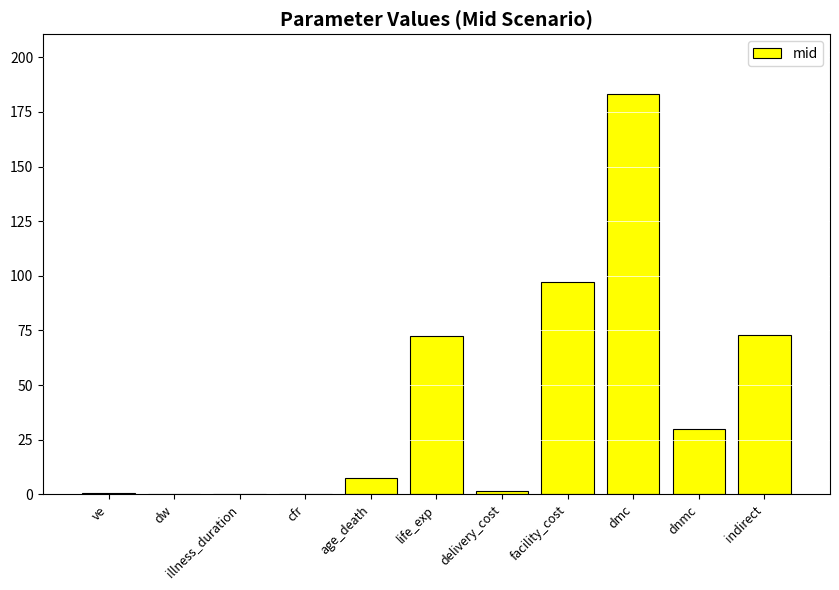

What is the maximum value shown in the chart?

183.1